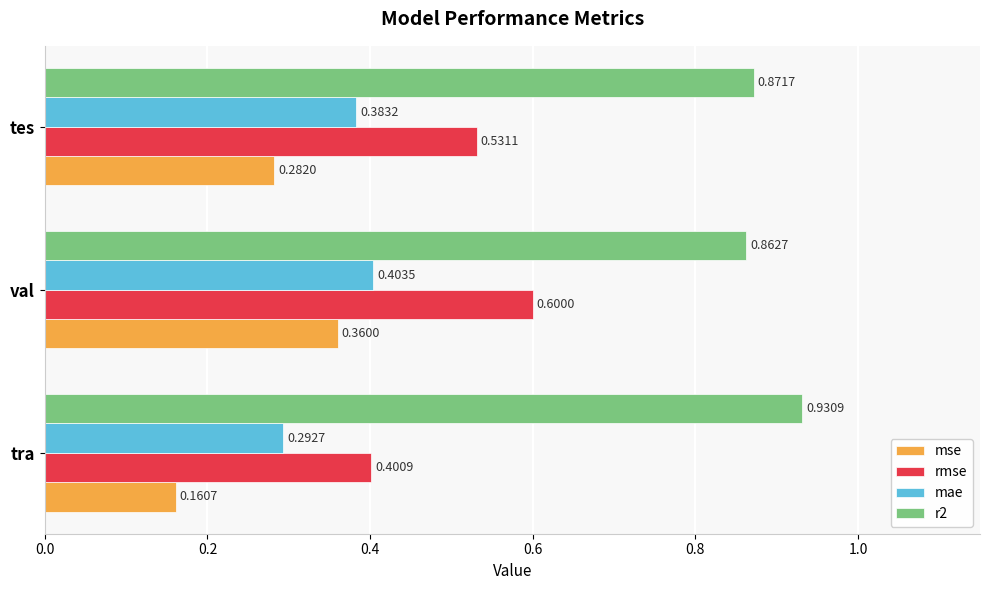

How many categories are shown in the chart?

3